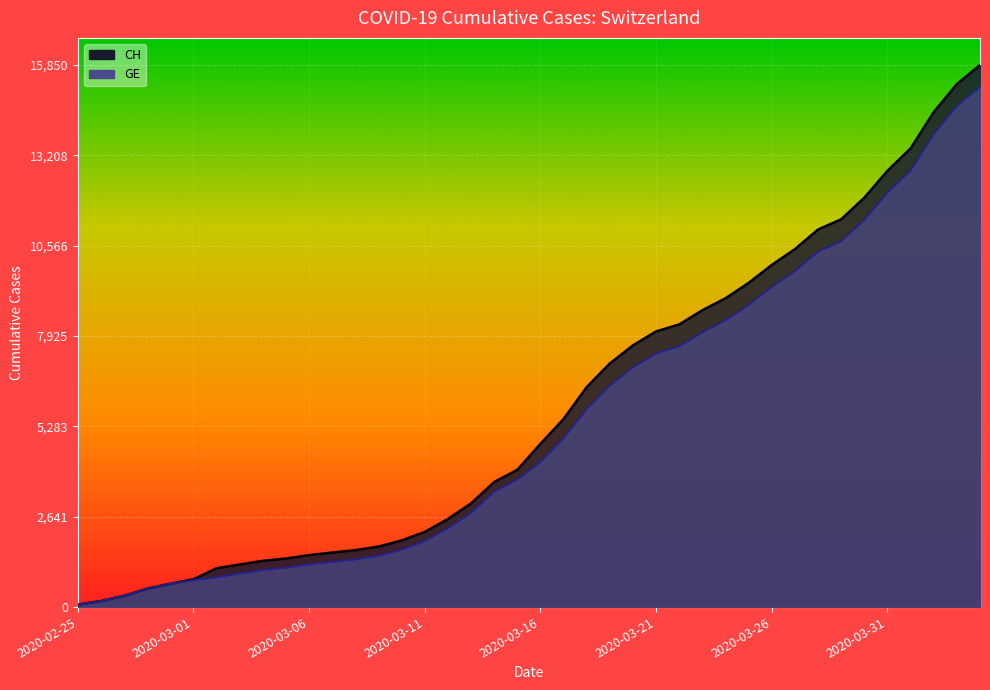

Which has a higher value, 2020-03-02 or 2020-03-23?

2020-03-23